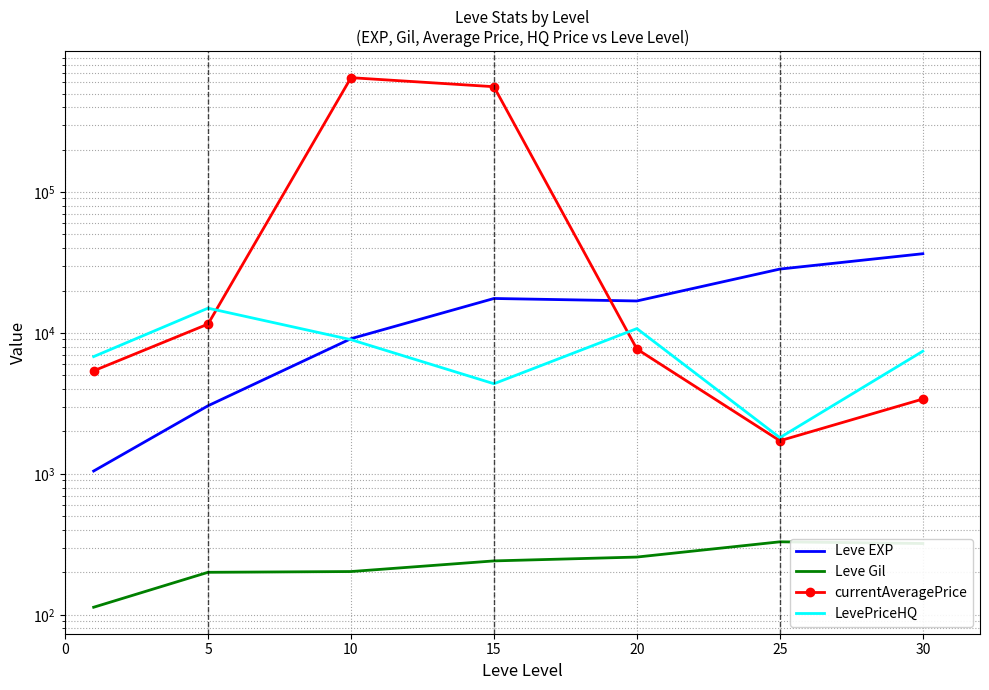

Which has a higher value, 15 or 5?

15